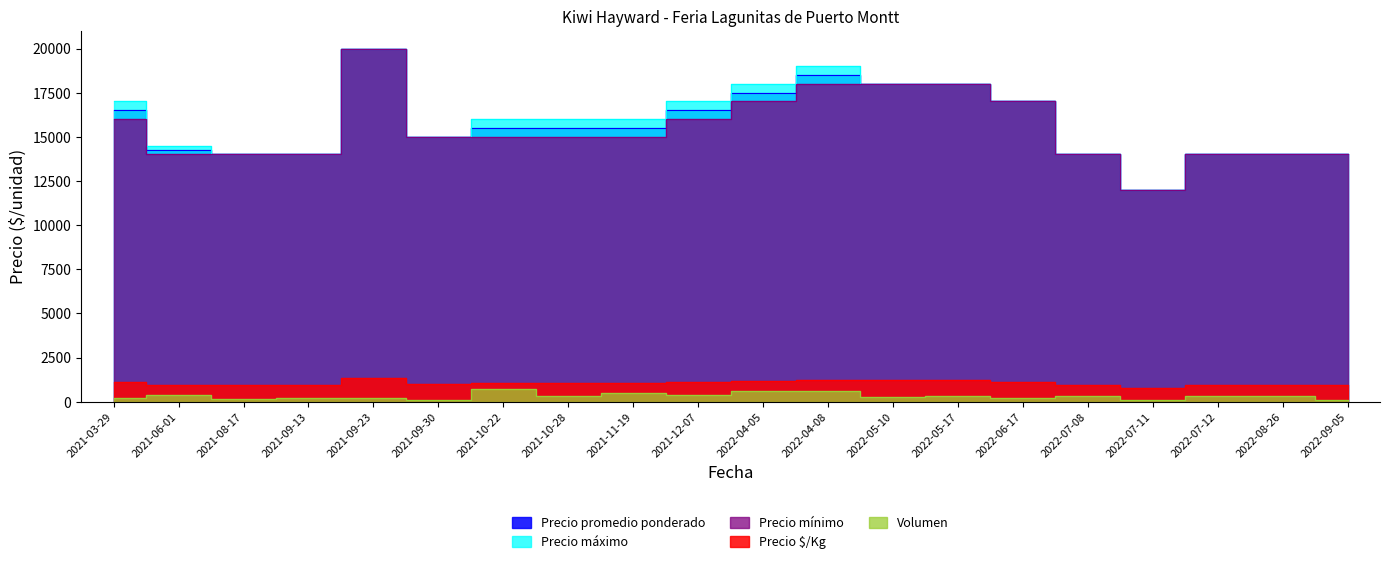

What is the difference between the maximum and minimum values in the Volumen series?

600